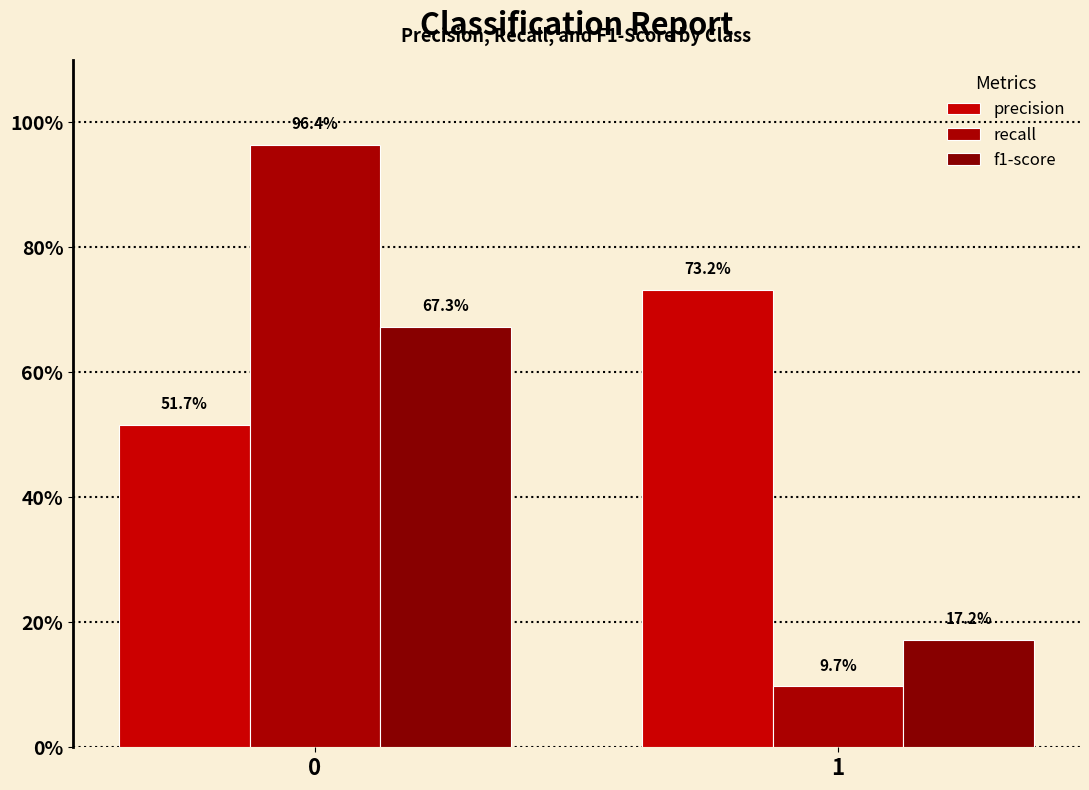

What is the difference between the maximum and minimum values in the precision series?

0.2